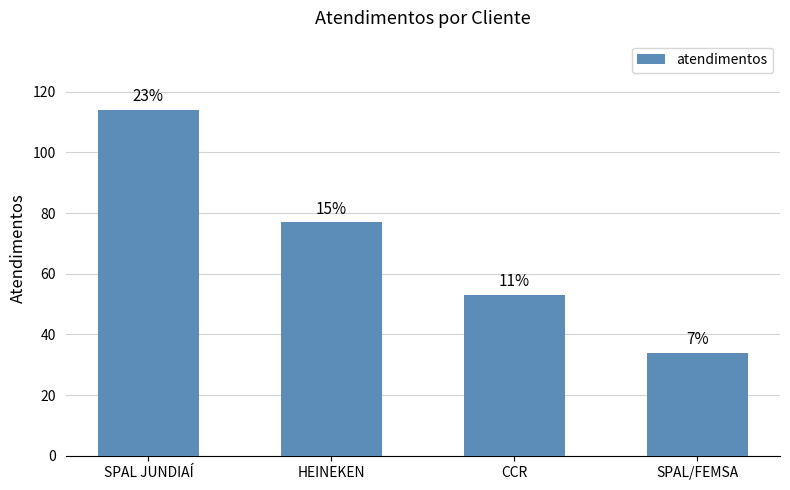

What value does the data have at SPAL/FEMSA?

34